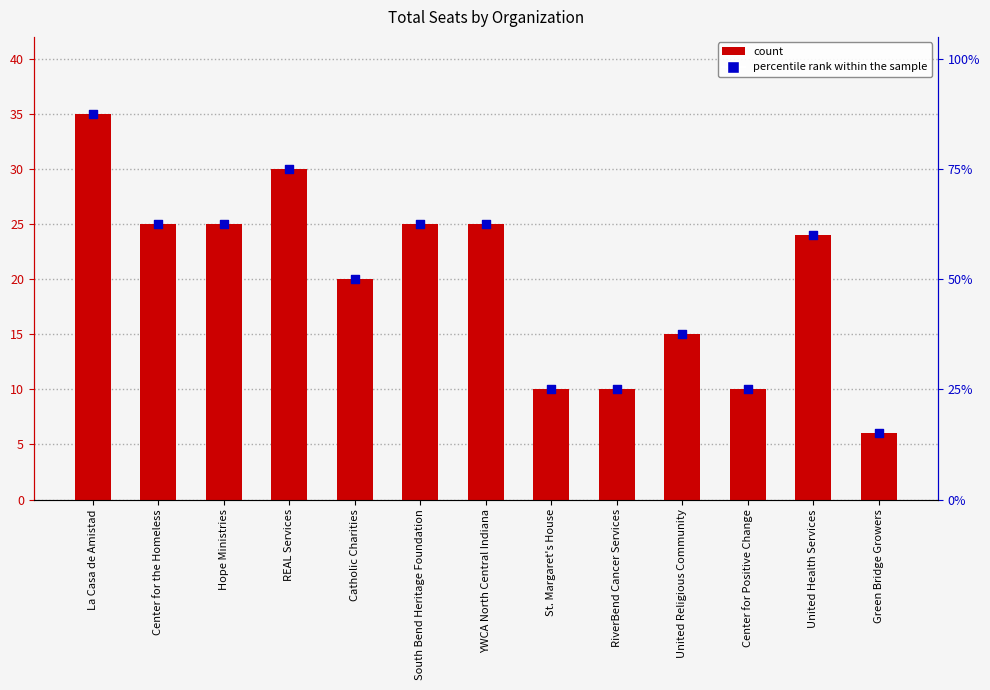

What is the total value across all series at United Religious Community?

30